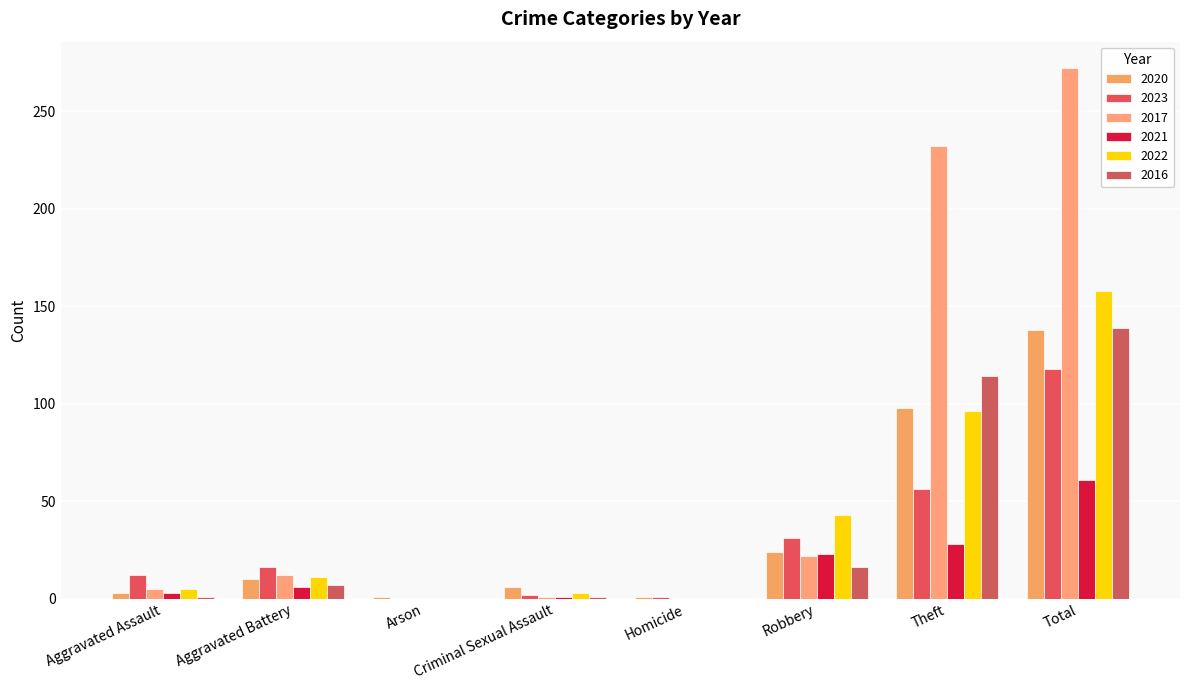

Read the 2021 value at Robbery, to the nearest 5.

25